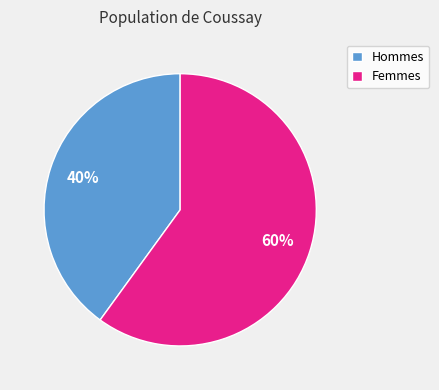

Combined, do Femmes and Hommes account for over 50%?

Yes